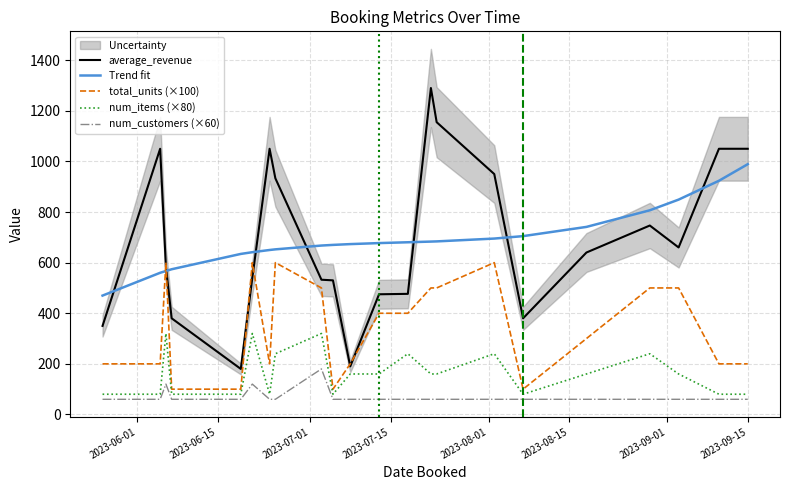

Which series has the largest total across all categories?

Trend fit